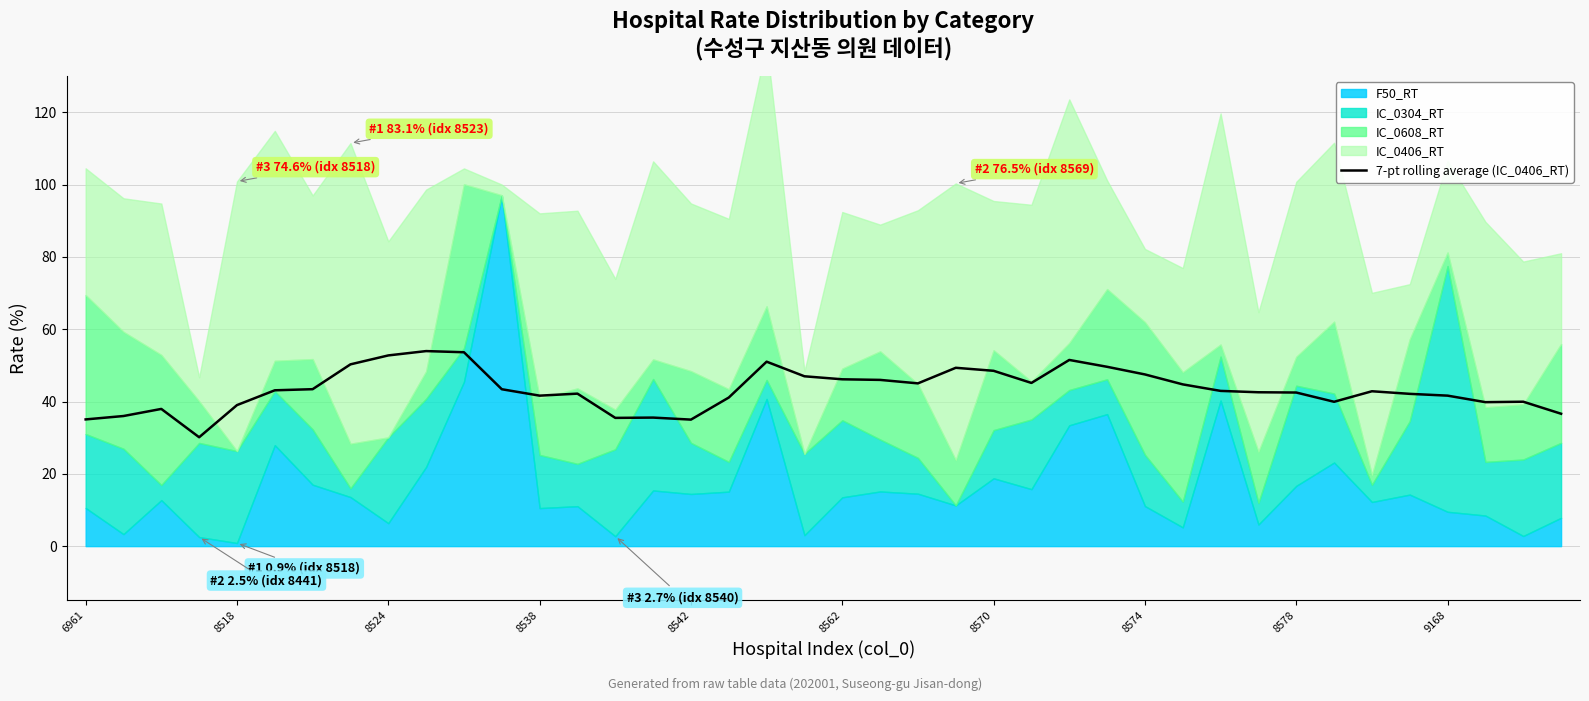

Count the number of values greater than 42.

25